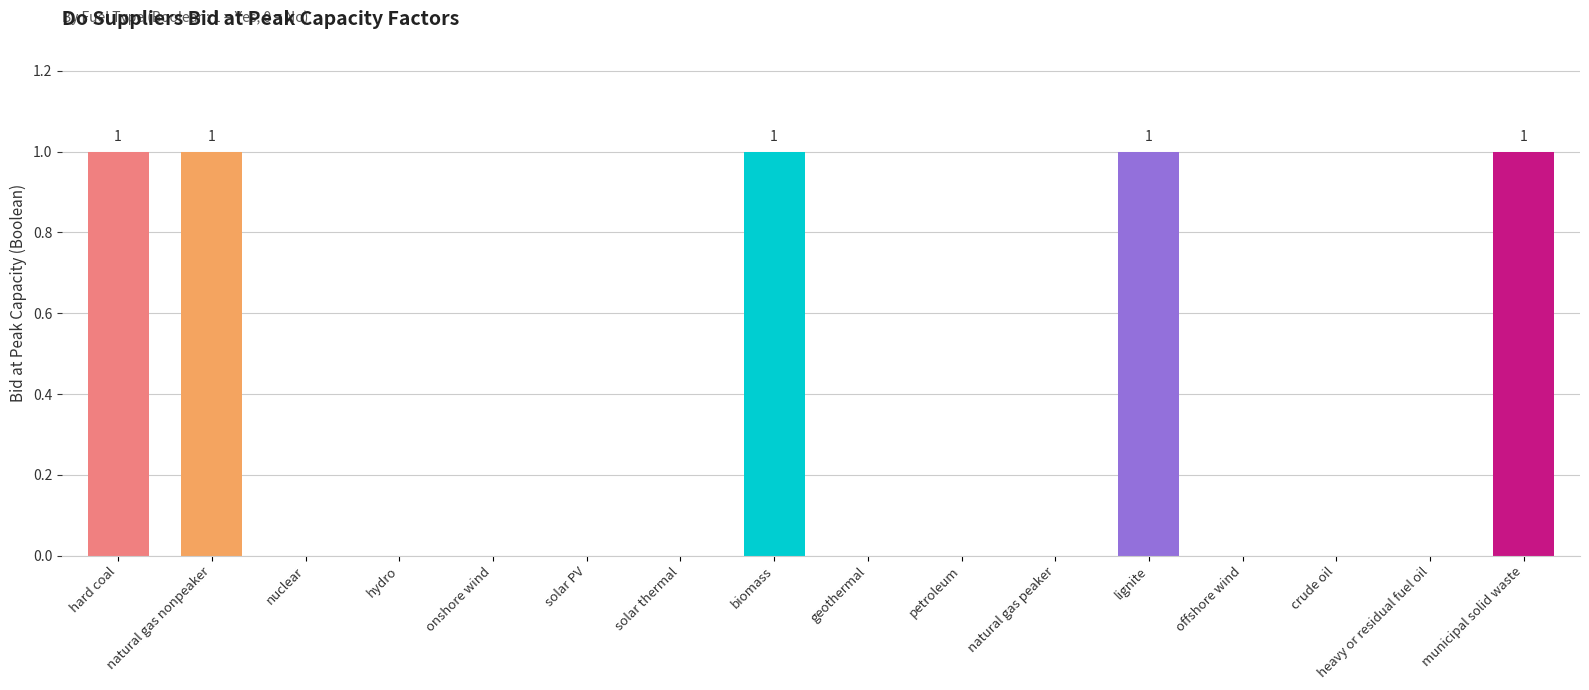

Which has a higher value, municipal solid waste or solar PV?

municipal solid waste